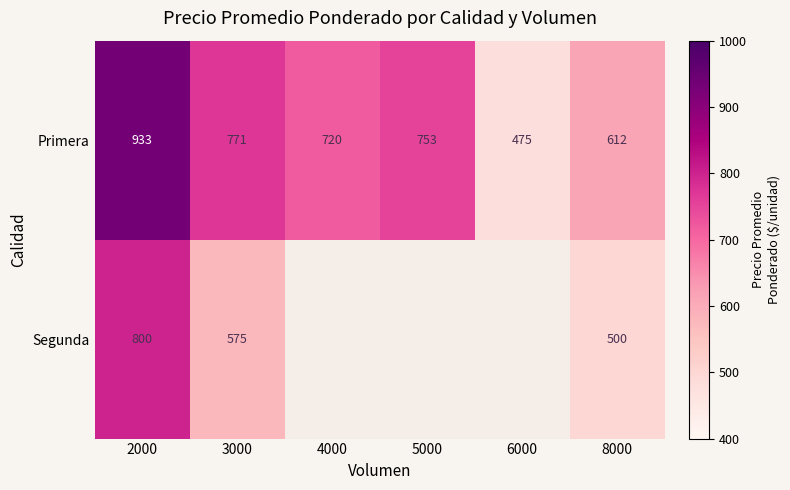

What is the sum of all Primera values?

4264